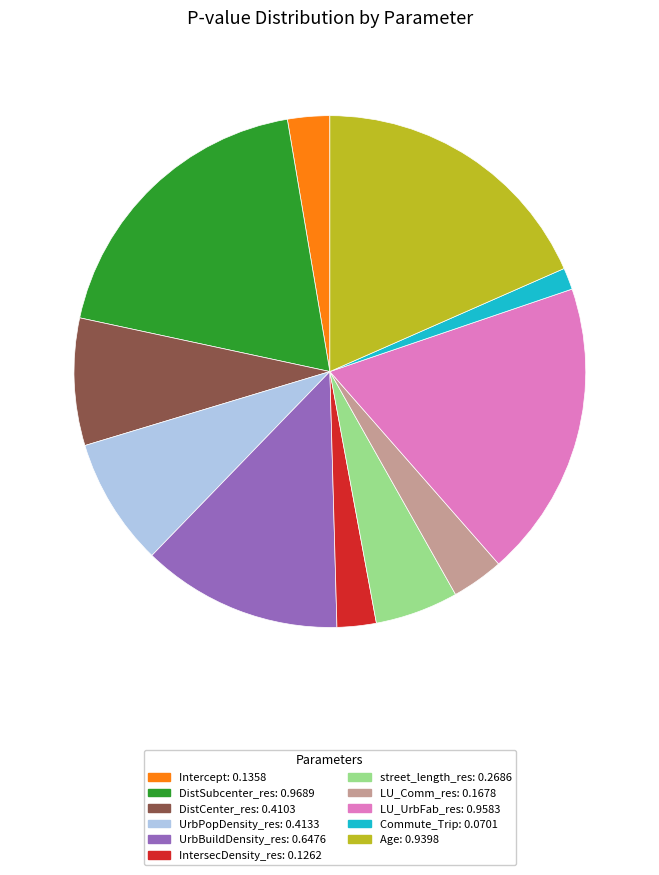

Which slice is the smallest?

Commute_Trip